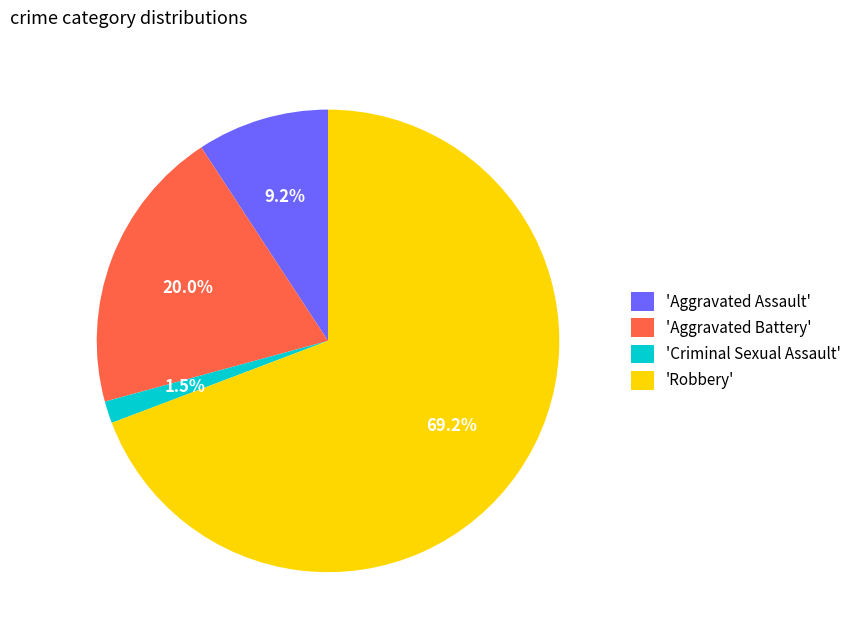

Rank the categories by value from lowest to highest.

'Criminal Sexual Assault', 'Aggravated Assault', 'Aggravated Battery', 'Robbery'